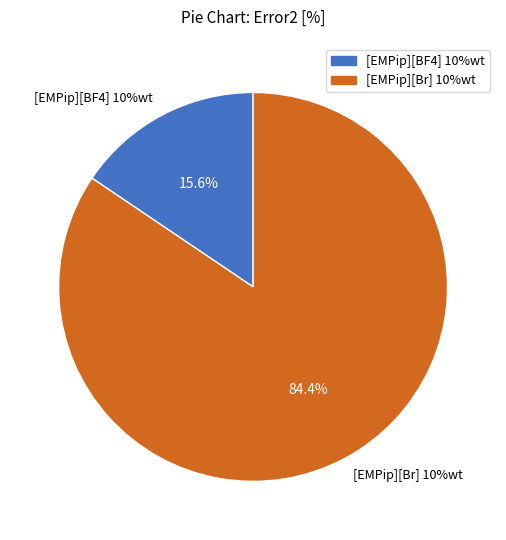

Combined, what portion of the pie is [EMPip][Br] 10%wt and [EMPip][BF4] 10%wt?

100.0%